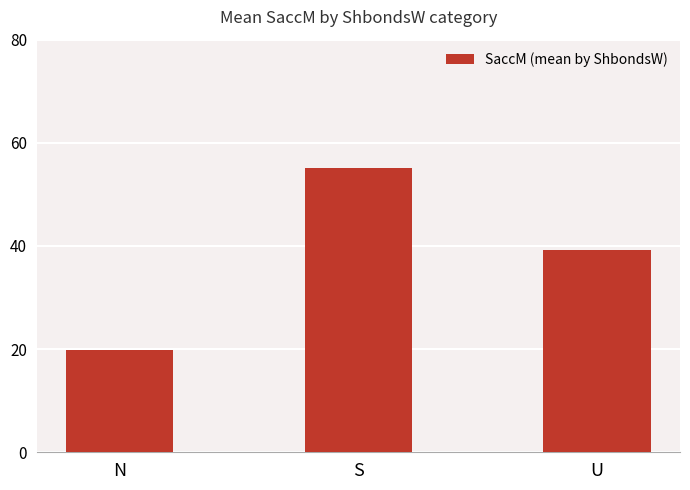

What is the label of the 2nd bar from the left?

S